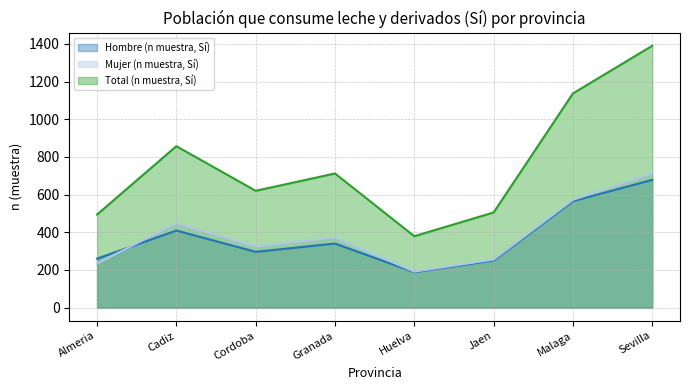

How many lines are shown in the chart?

3